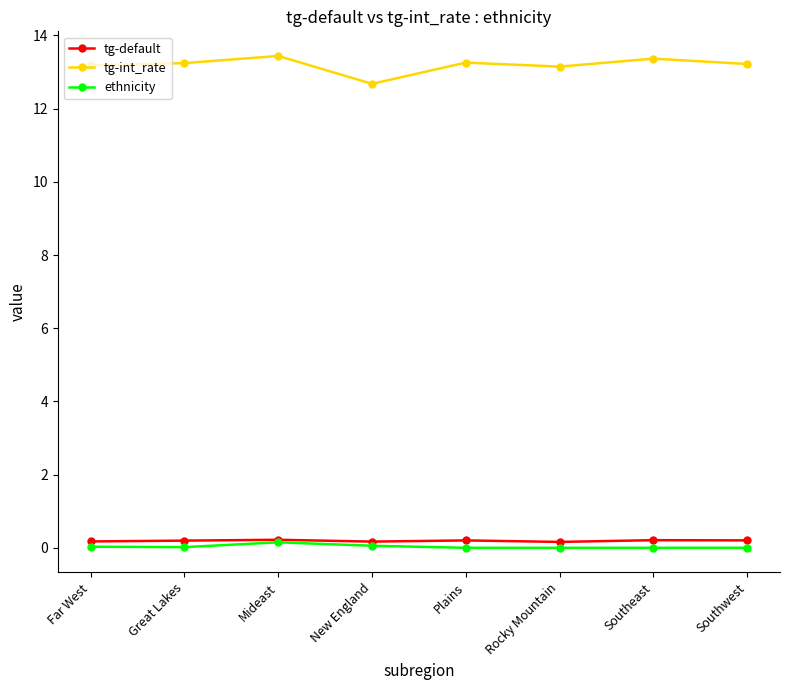

What are all the series names shown in the legend?

tg-default, tg-int_rate, ethnicity